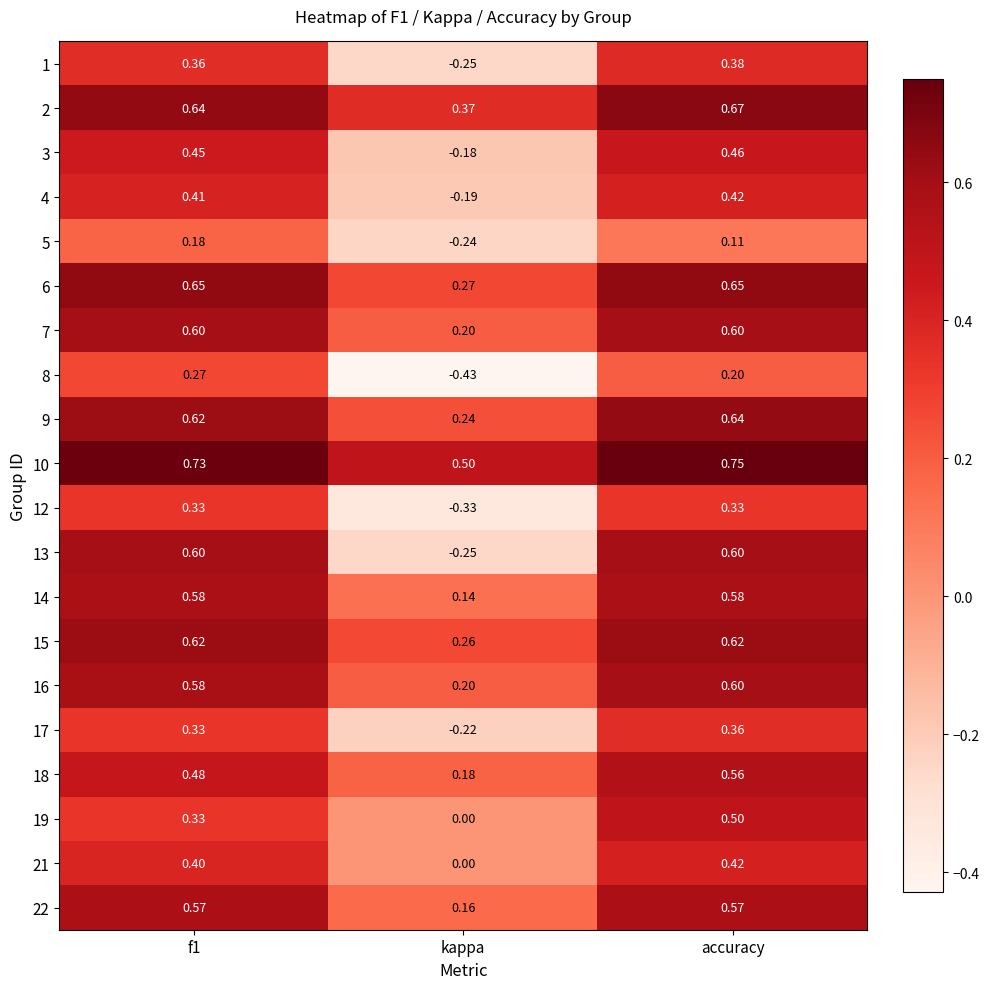

Is the value of 21 at accuracy greater than the value of 8 at kappa?

Yes